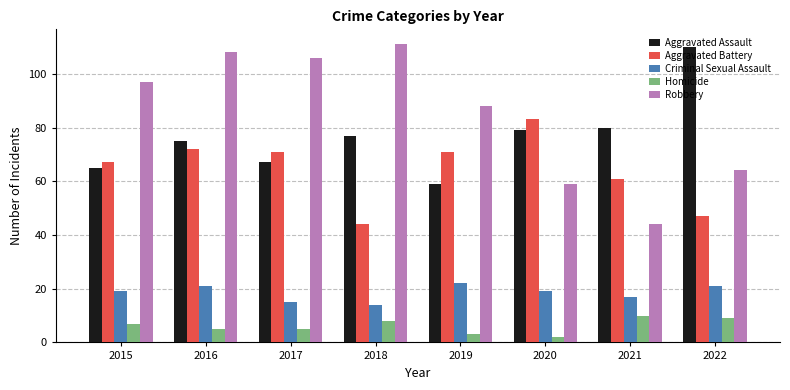

Rank the series at 2021 from lowest to highest value.

Homicide, Criminal Sexual Assault, Robbery, Aggravated Battery, Aggravated Assault